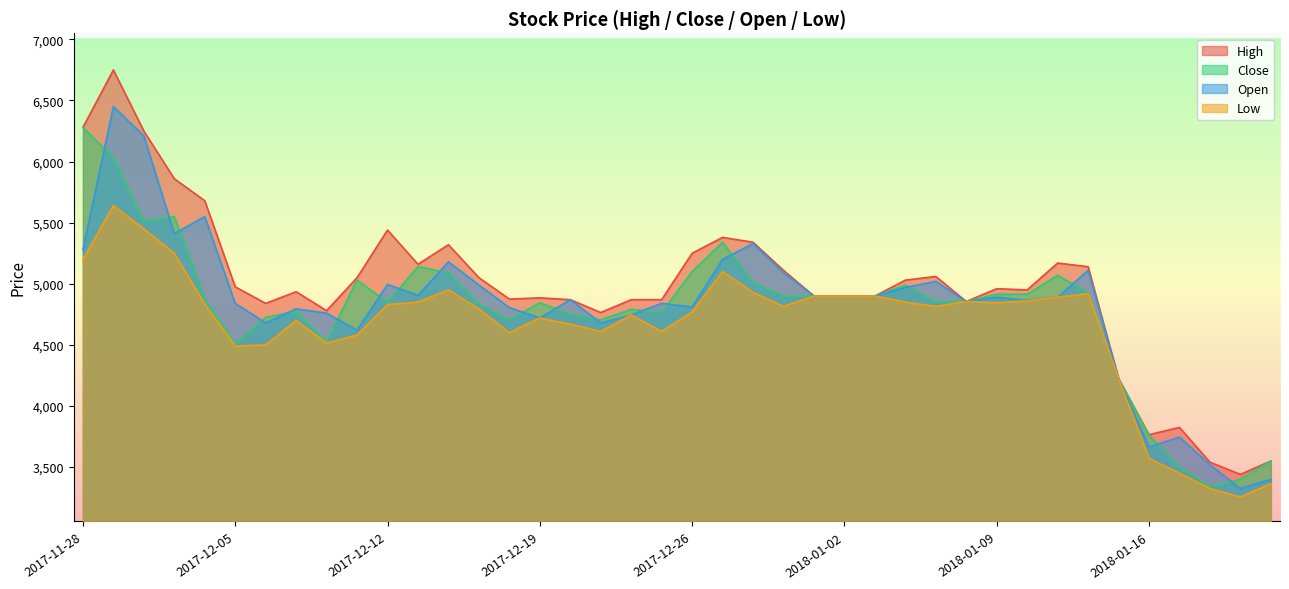

Which category has the highest value in the Low series?

2017-11-29